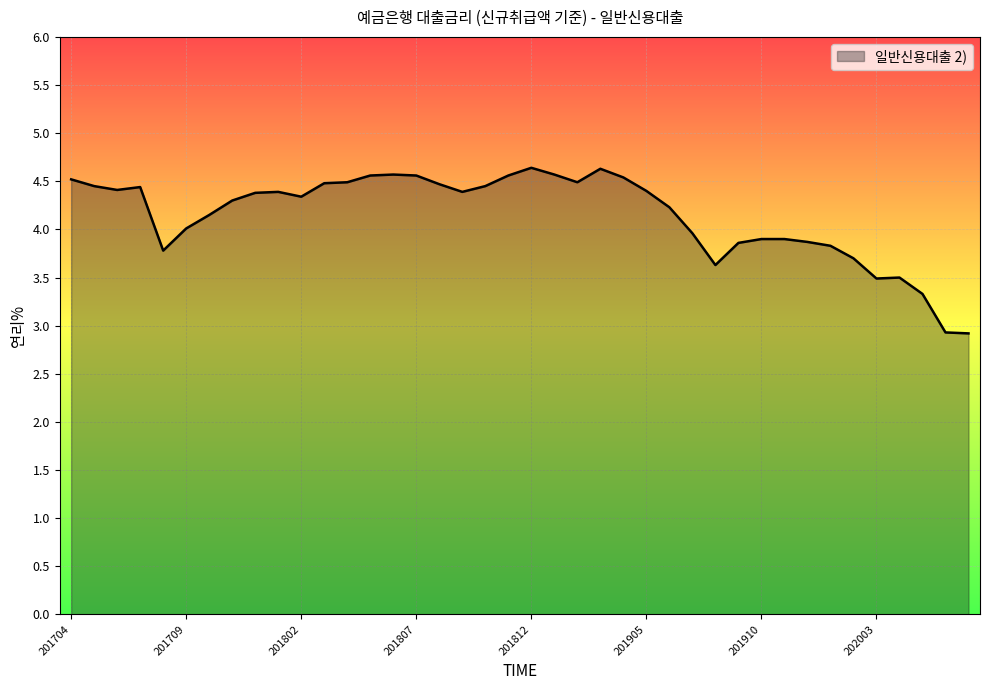

What is the minimum value shown in the chart?

2.9